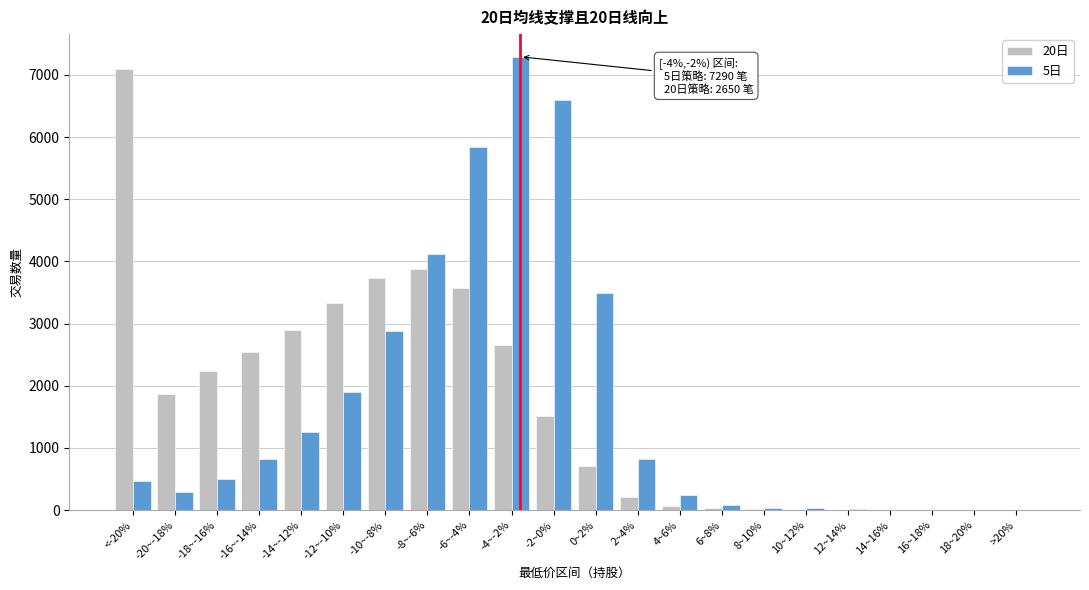

What is the maximum value shown in the chart?

7290